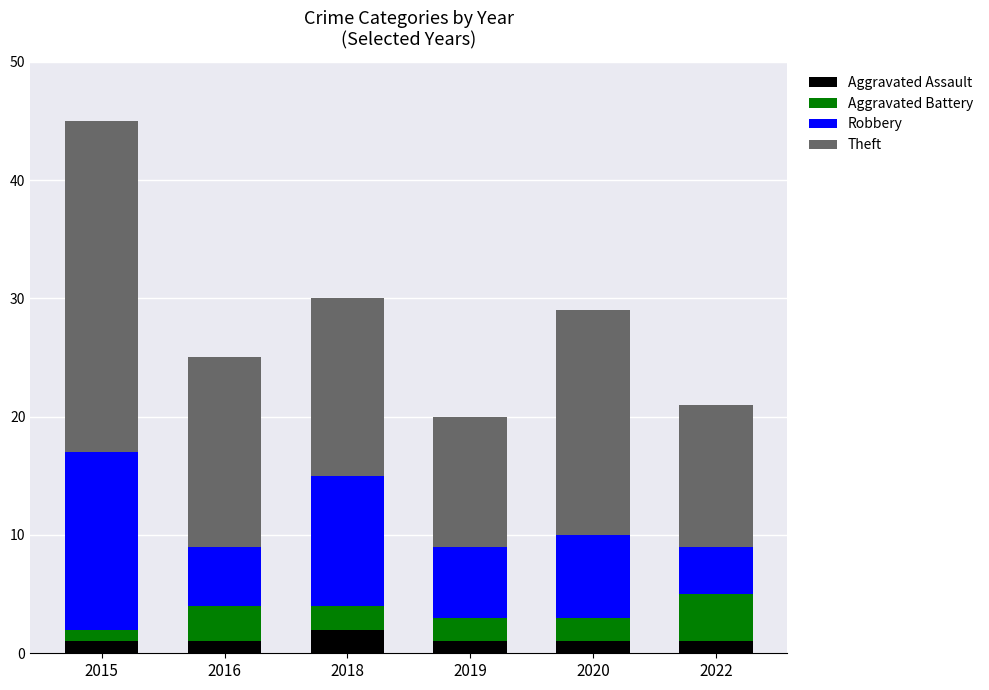

At which category is the sum across all series the highest?

2015